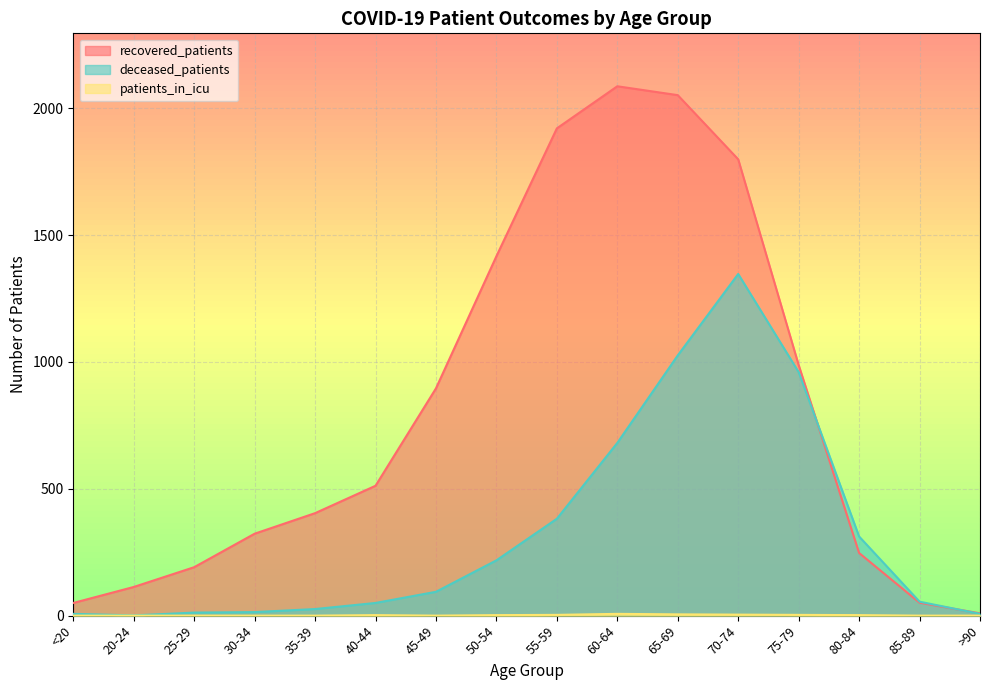

True or false: recovered_patients has more than 2 points higher than both neighbors.

False